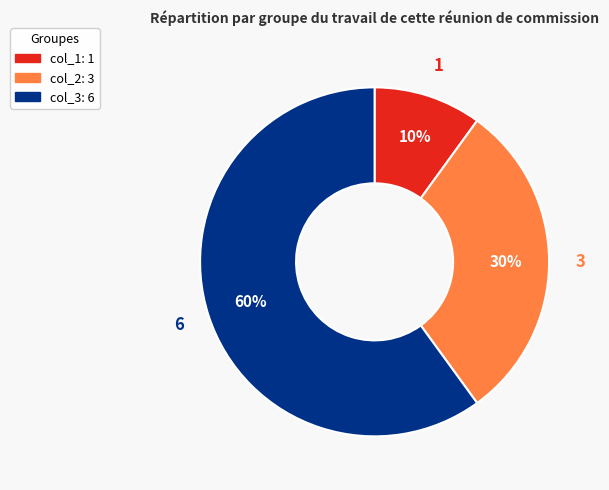

Does any single category account for the majority?

Yes